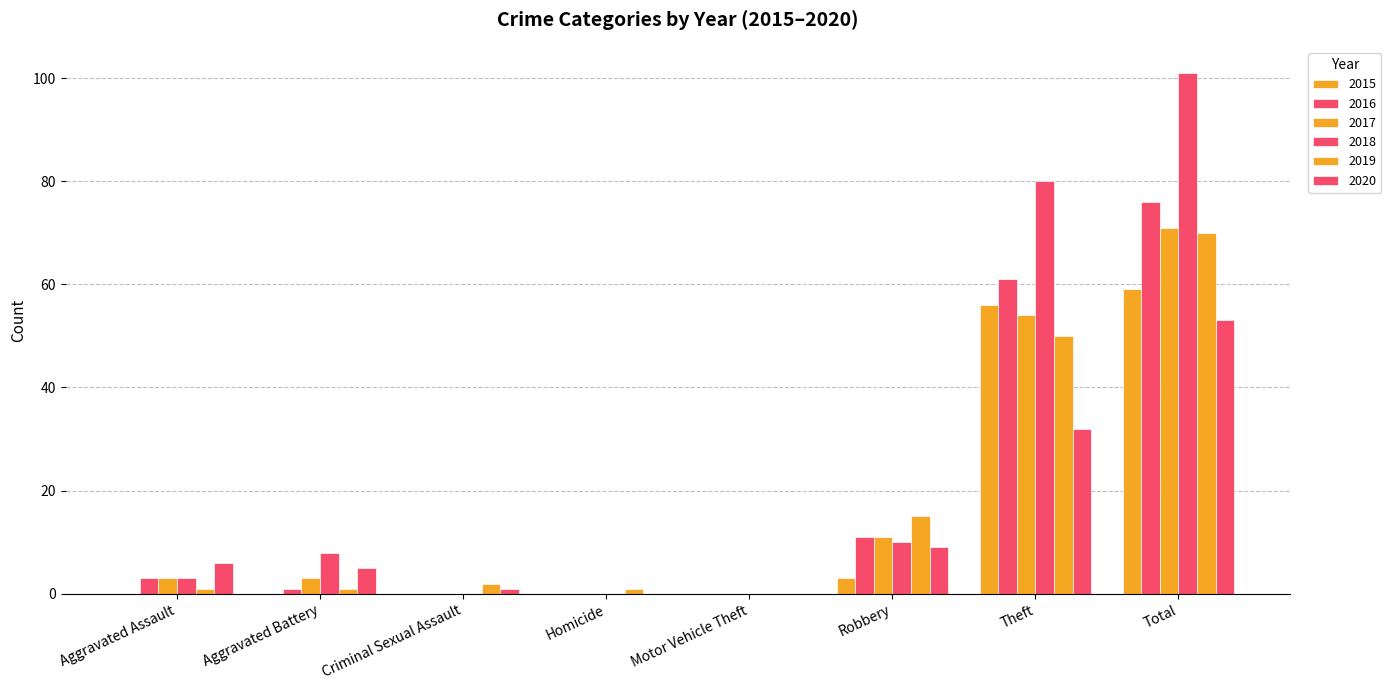

How many distinct data groups are displayed?

6